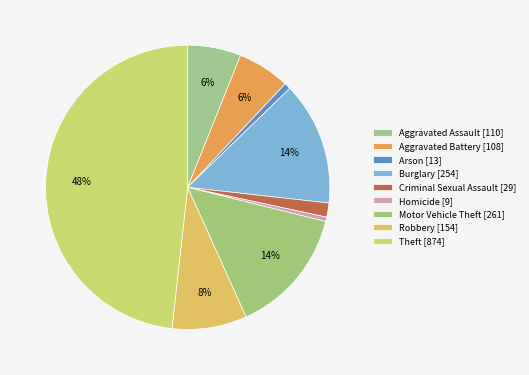

How many segments does this pie chart have?

9